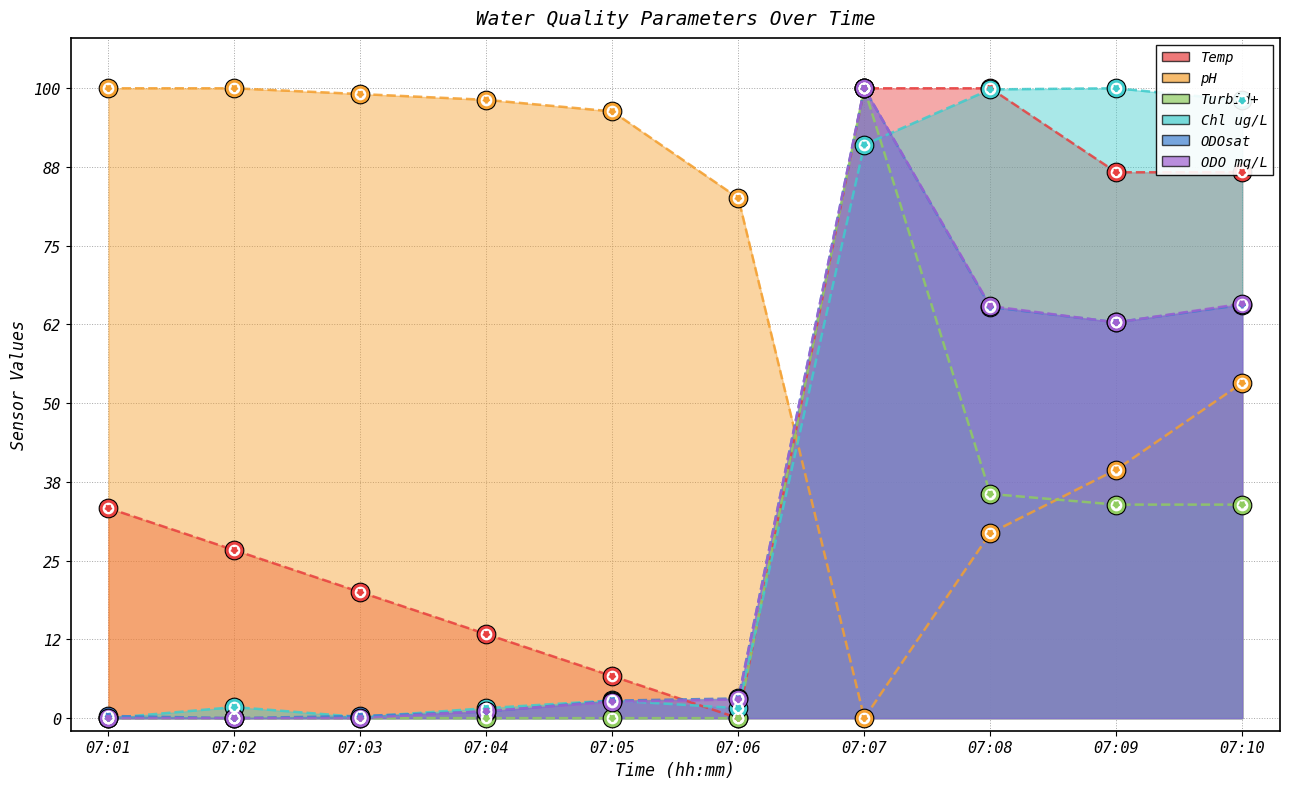

Which series has the largest total across all categories?

pH